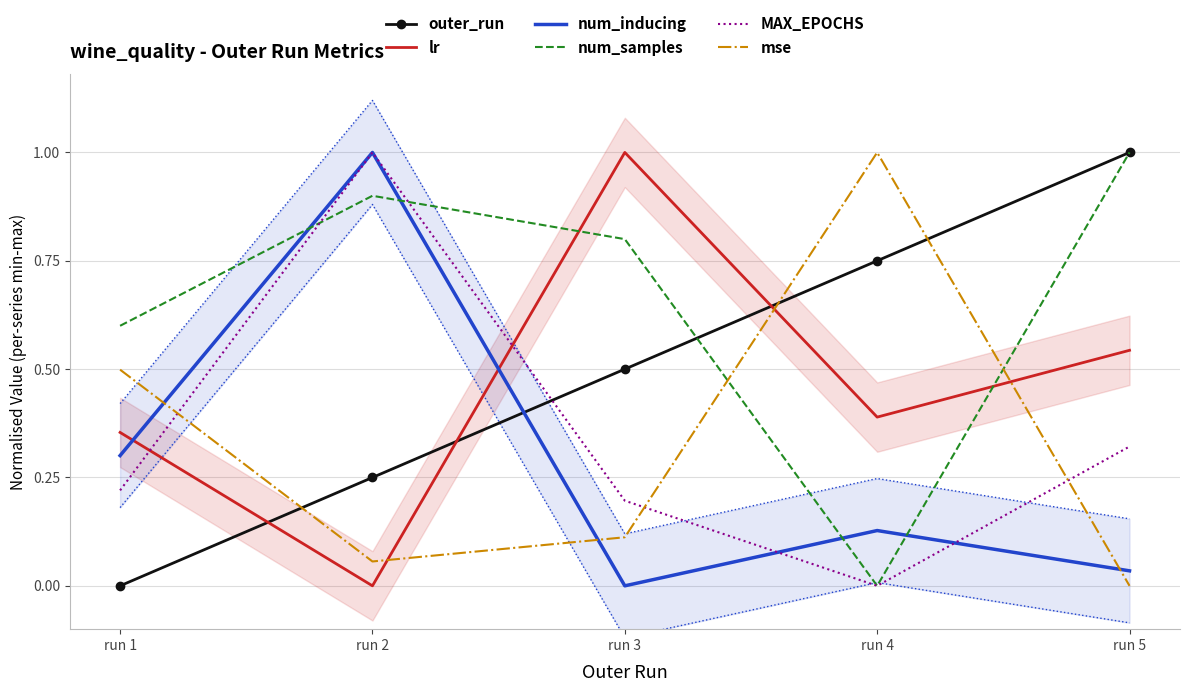

How many values in MAX_EPOCHS are above zero?

4